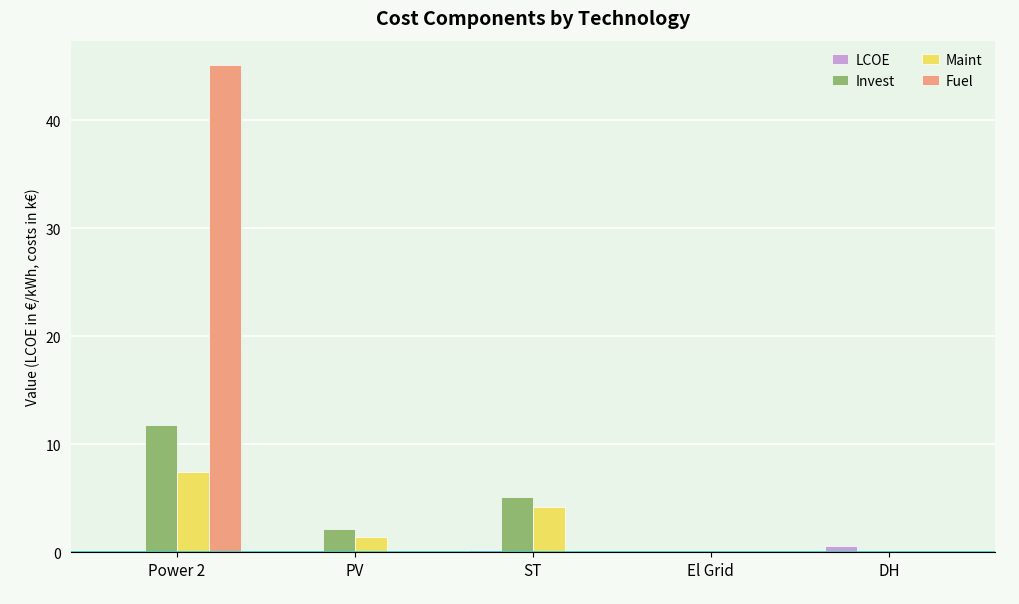

What is the maximum value shown in the chart?

45.1